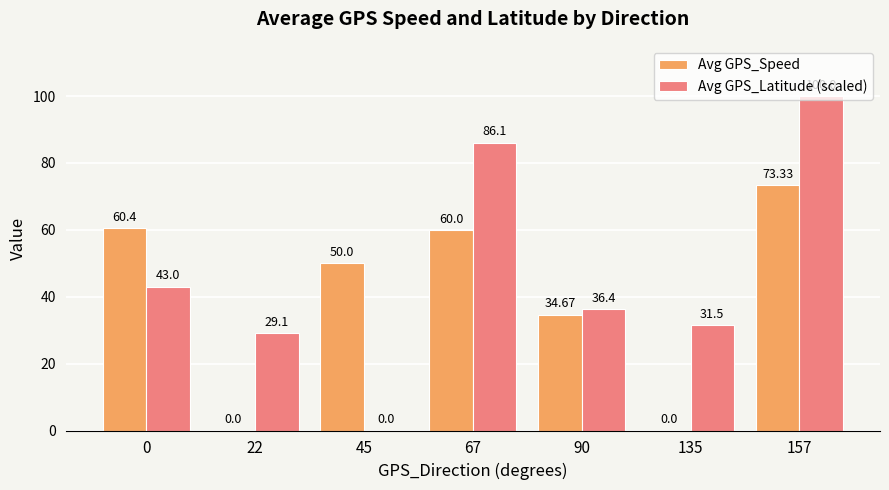

Which series has the largest total across all categories?

Avg GPS_Latitude (scaled)